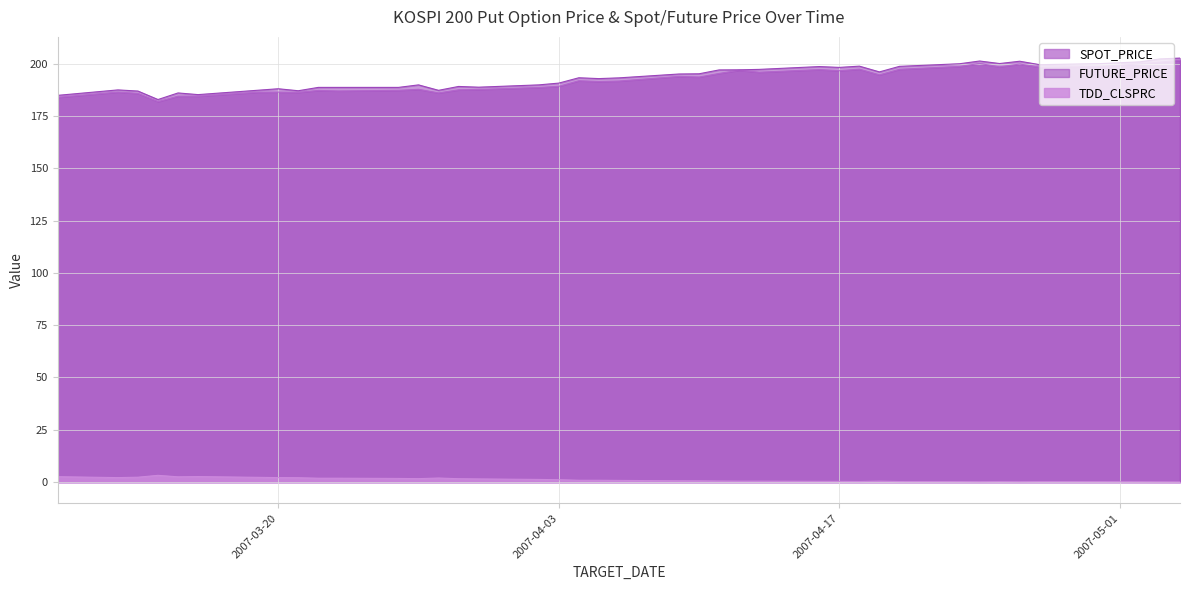

Which series has the widest spread of values?

FUTURE_PRICE